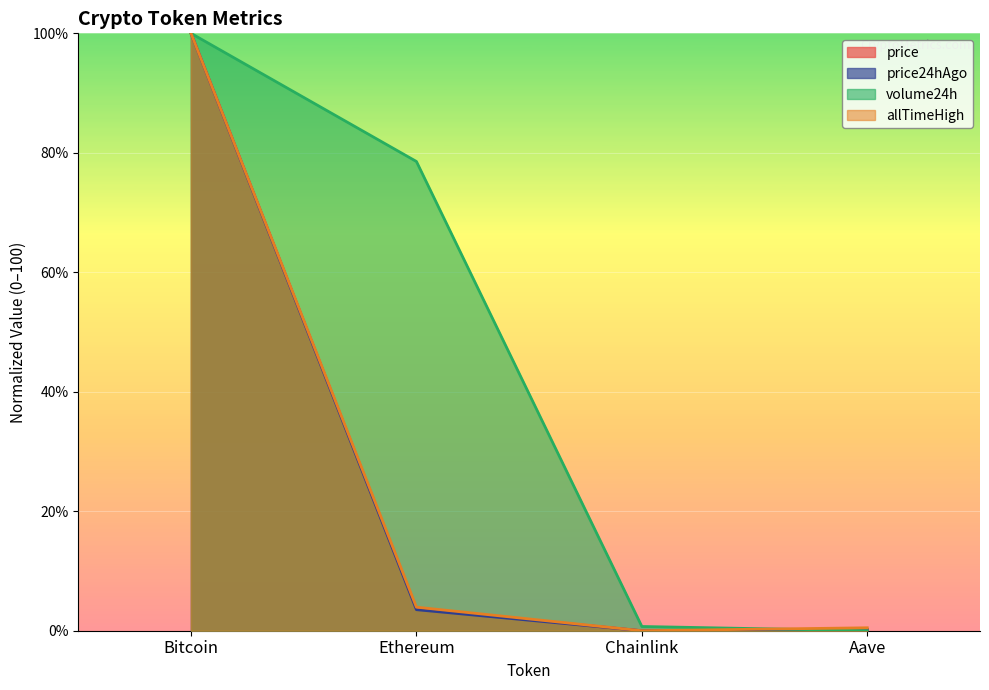

At which category does the chart reach its peak across all series?

Bitcoin